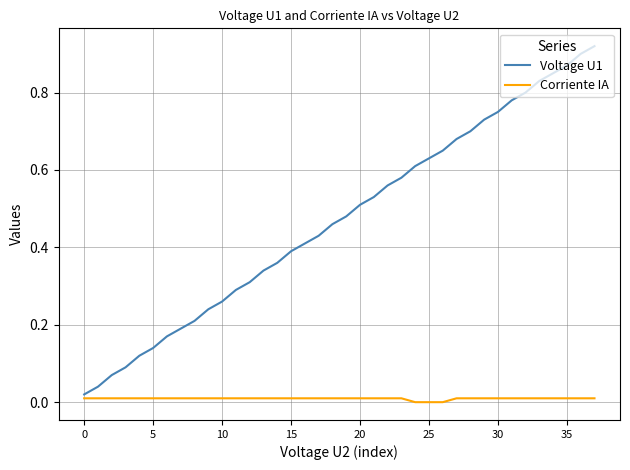

True or false: Voltage U1 has more than 0 interior local peaks.

False